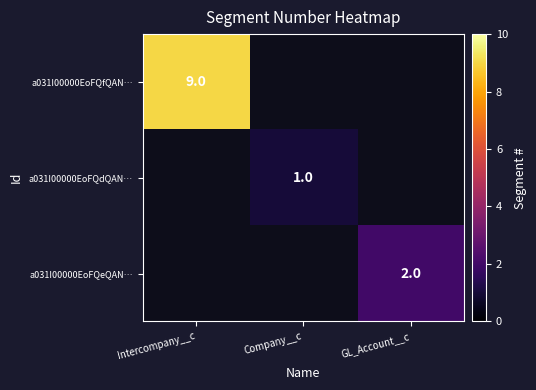

The a031I00000EoFQeQAN… series shows 3 at GL_Account__c. True or false?

False